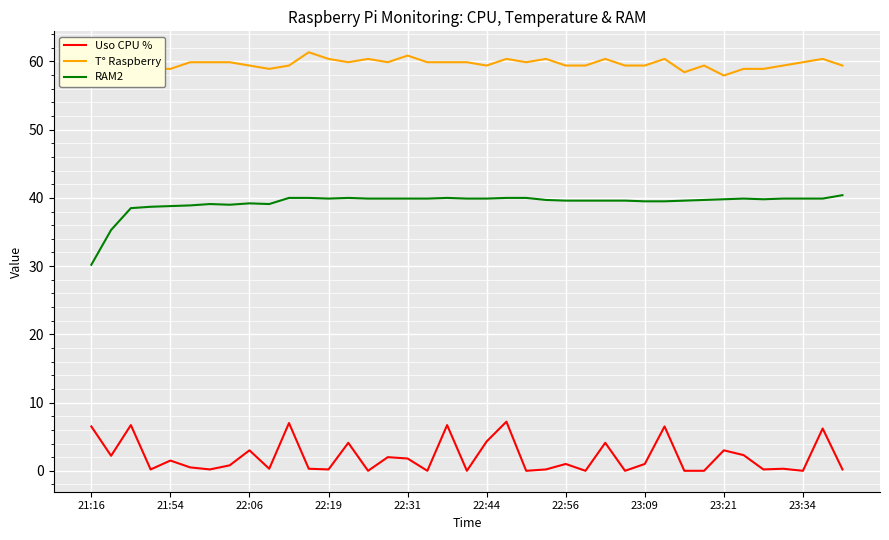

Is this an area chart (filled region under the line)?

No